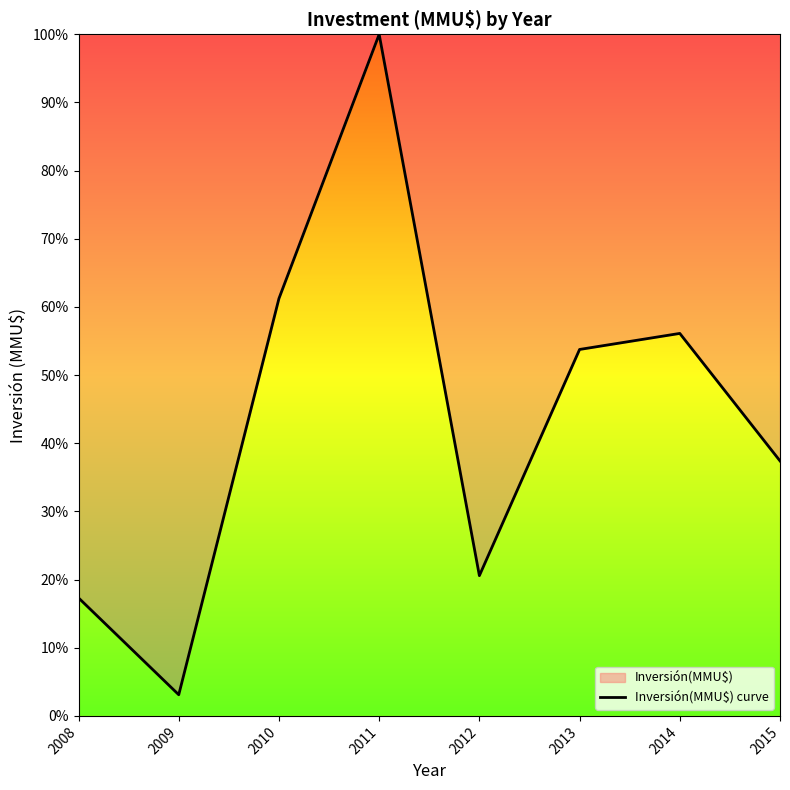

Rank the categories by value from lowest to highest.

2009, 2008, 2012, 2015, 2013, 2014, 2010, 2011